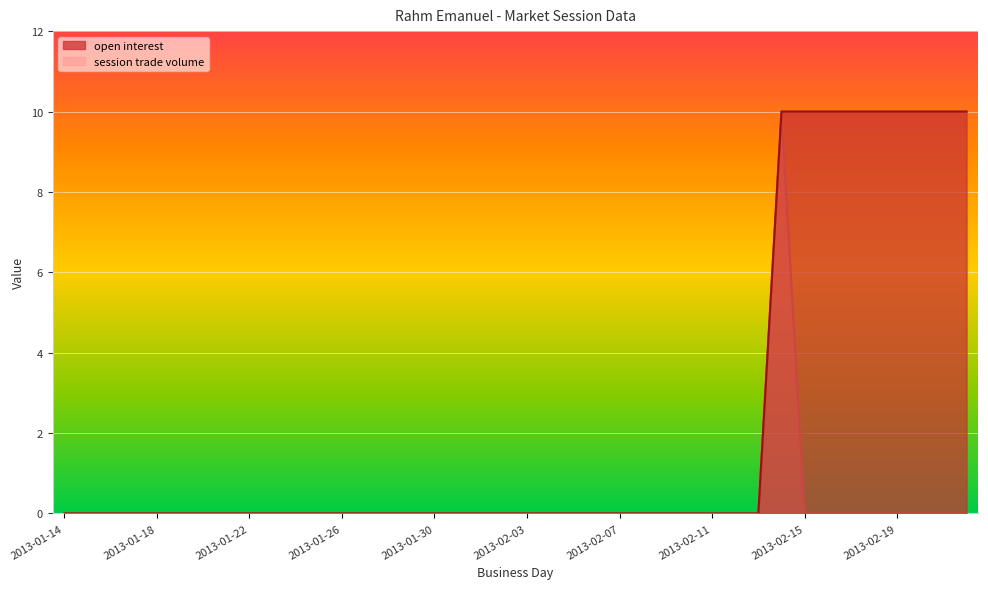

True or false: open interest and session trade volume cross at least once.

False